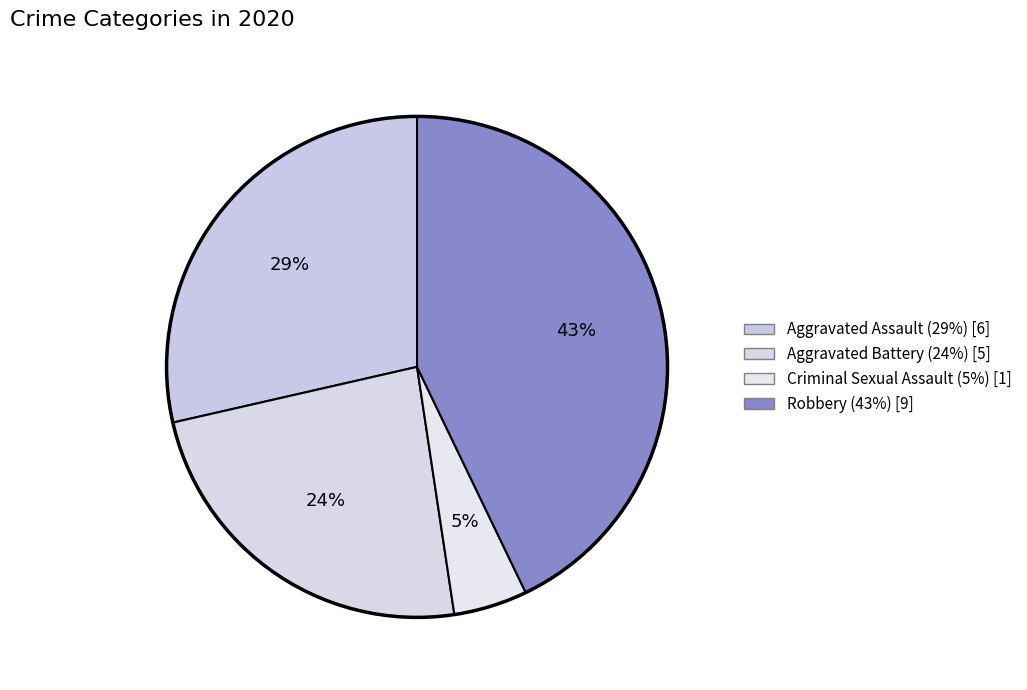

True or false: Robbery accounts for 43% of the total.

True